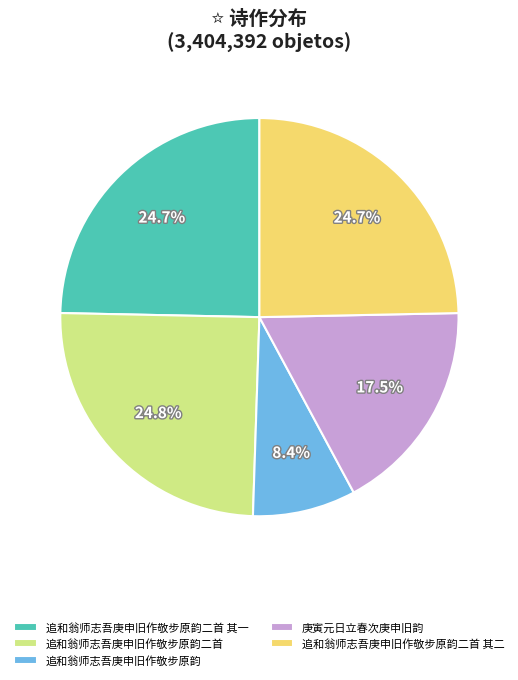

How many slices are in this pie chart?

5